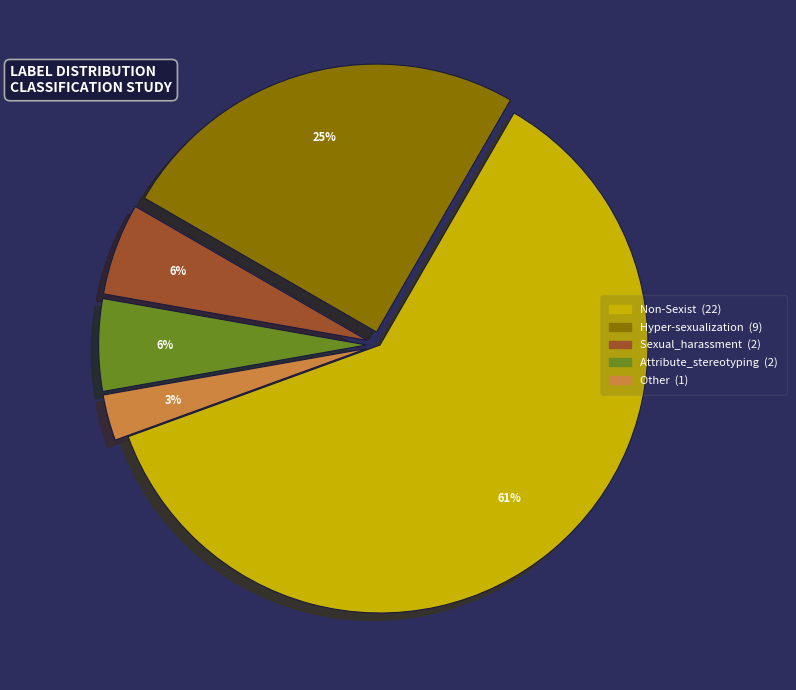

The Hyper-sexualization slice represents 11% of the pie. True or false?

False